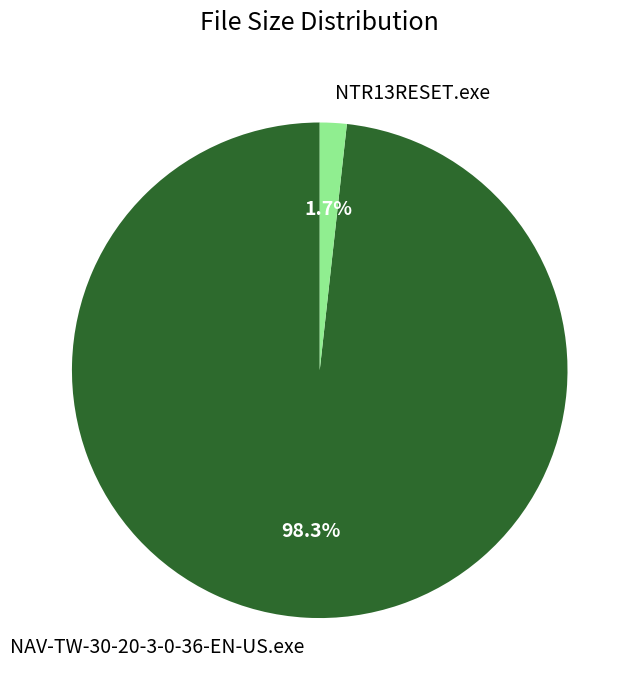

Does any single category account for the majority?

Yes